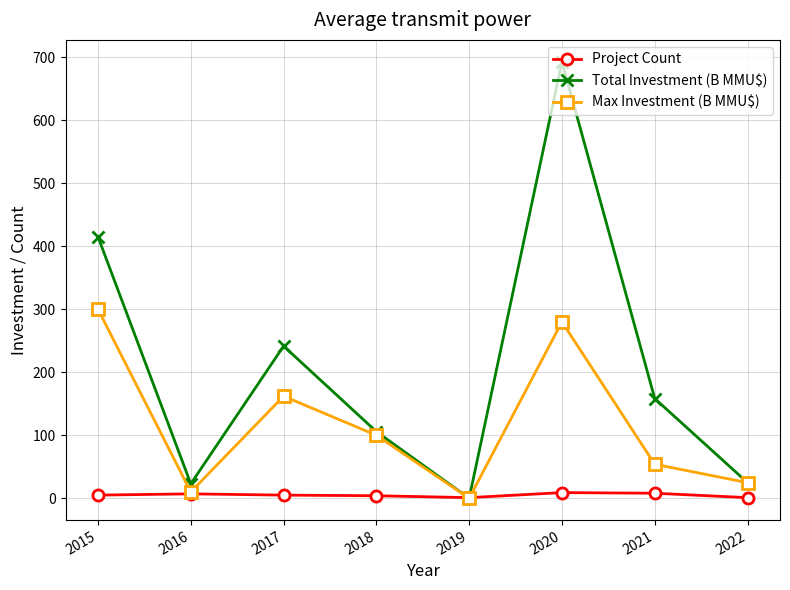

How many lines are shown in the chart?

3